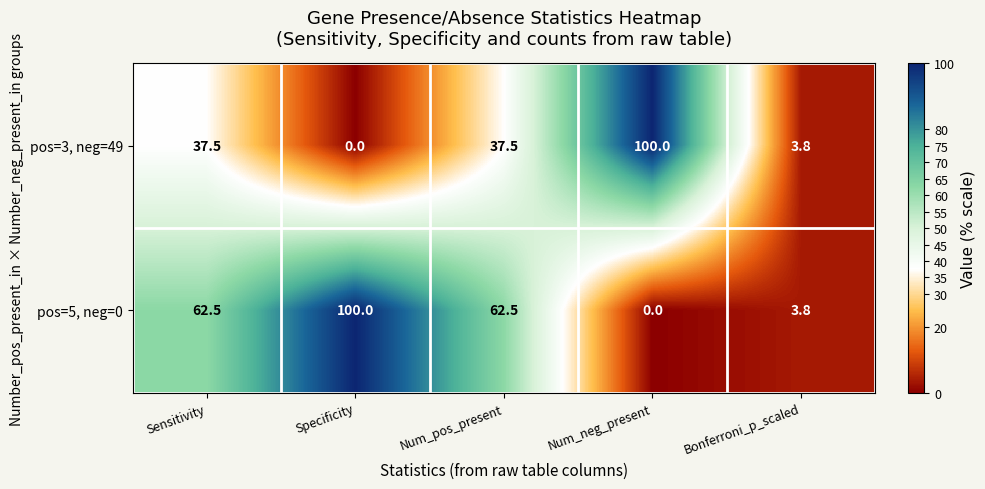

Count the number of categories in the chart.

5